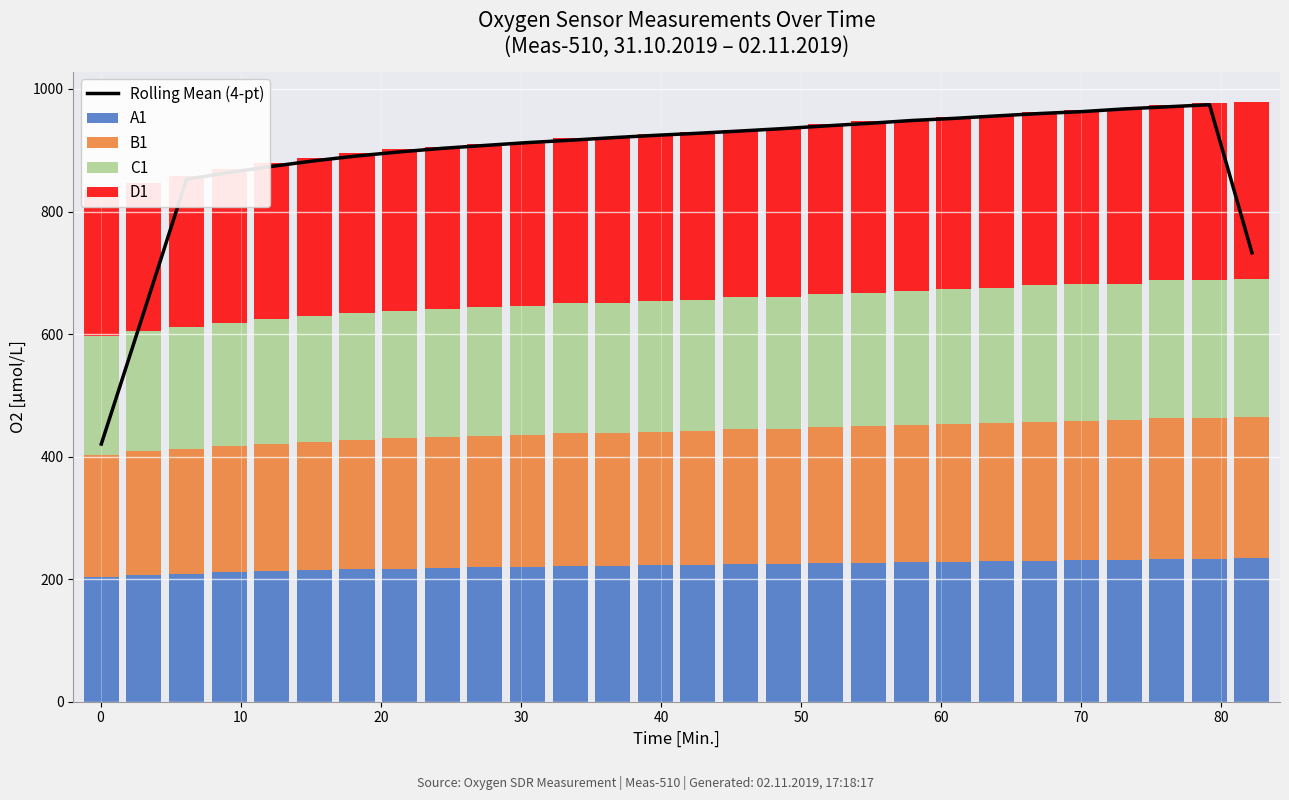

What are all the series names shown in the legend?

Rolling Mean (4-pt), A1, B1, C1, D1